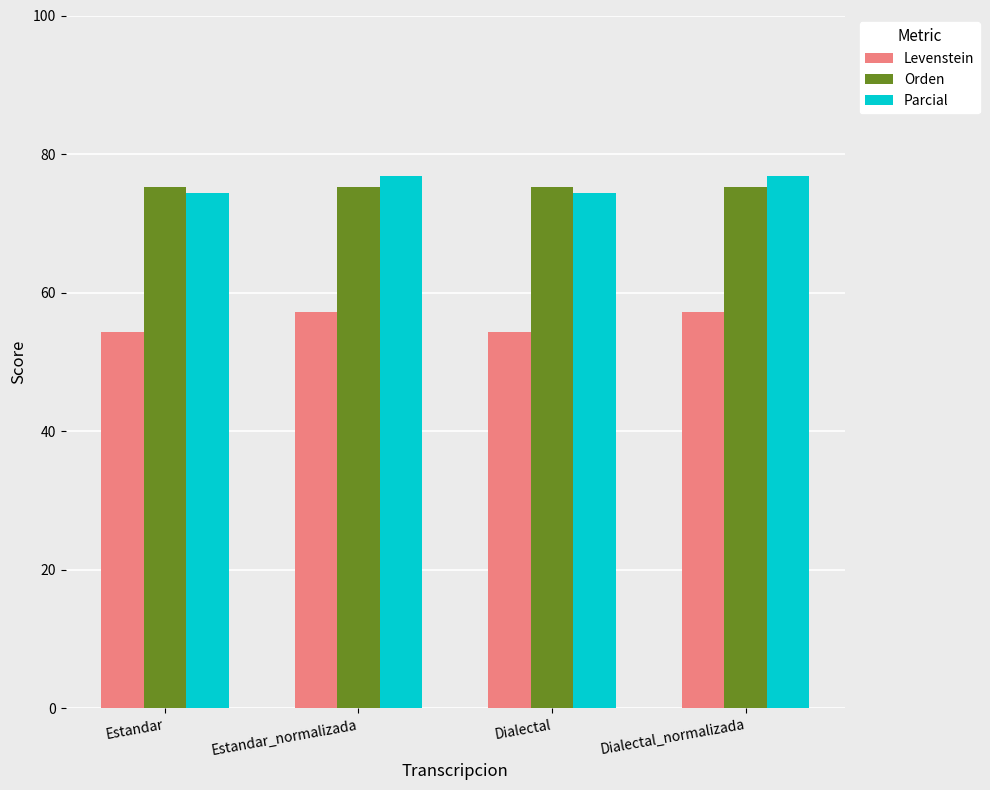

What are all the series names shown in the legend?

Levenstein, Orden, Parcial